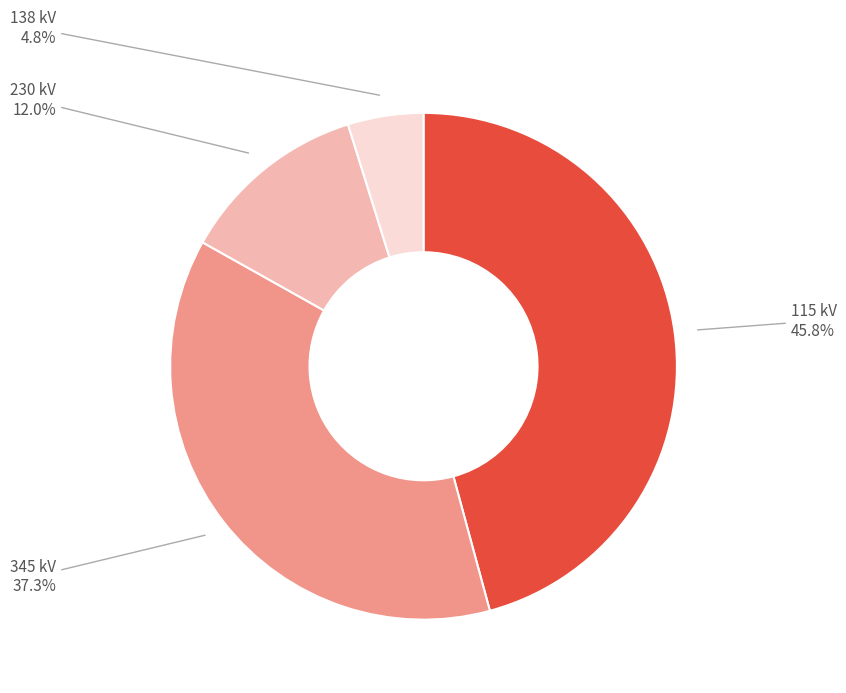

To the nearest percent, what is the difference between the 230 and 345 slice percentages?

25%